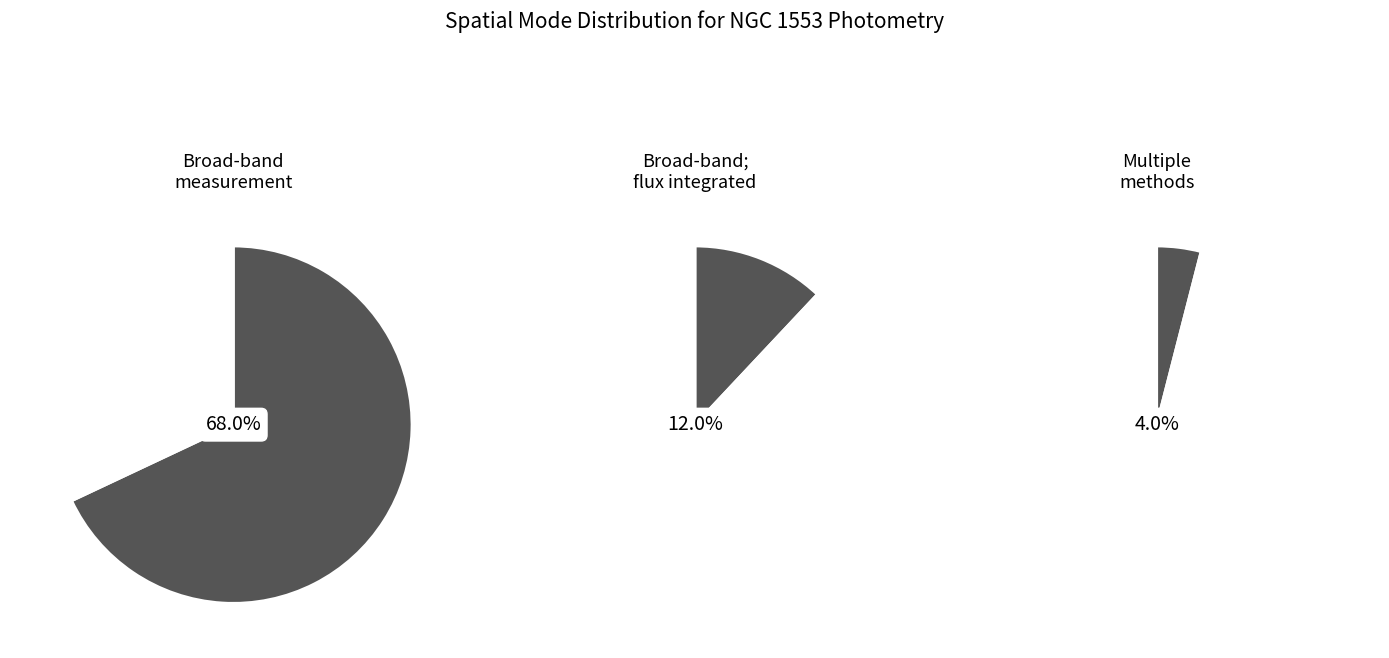

The Broad-band measurement; synthetic band slice represents 15% of the pie. True or false?

False